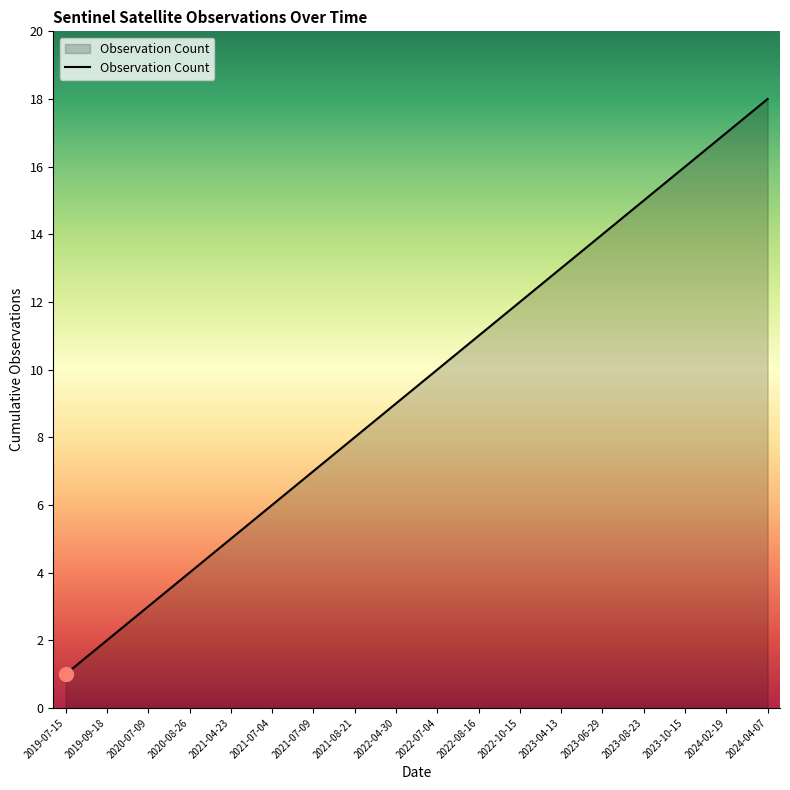

How many lines are shown in the chart?

1